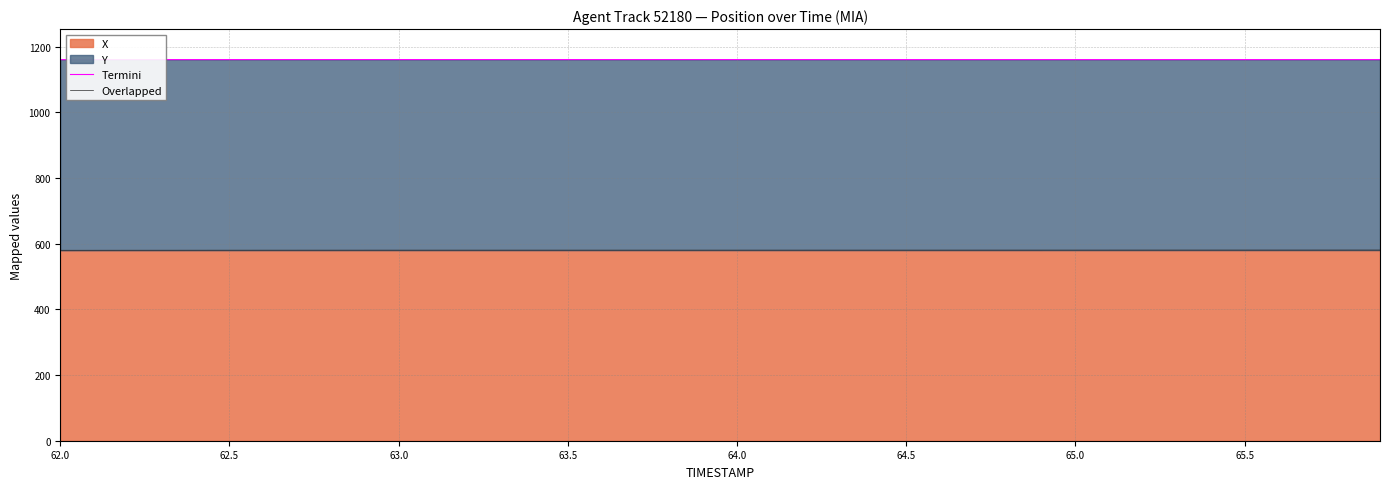

True or false: Termini and Overlapped cross at least once.

False